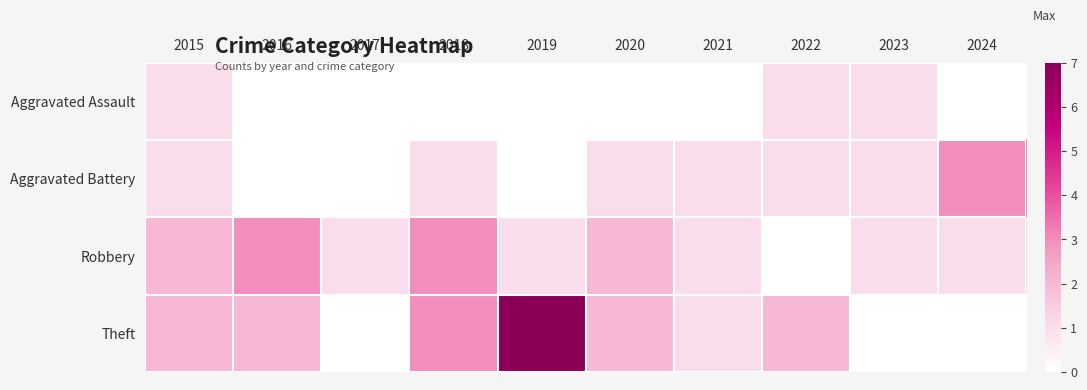

Which series has the largest total across all categories?

Theft